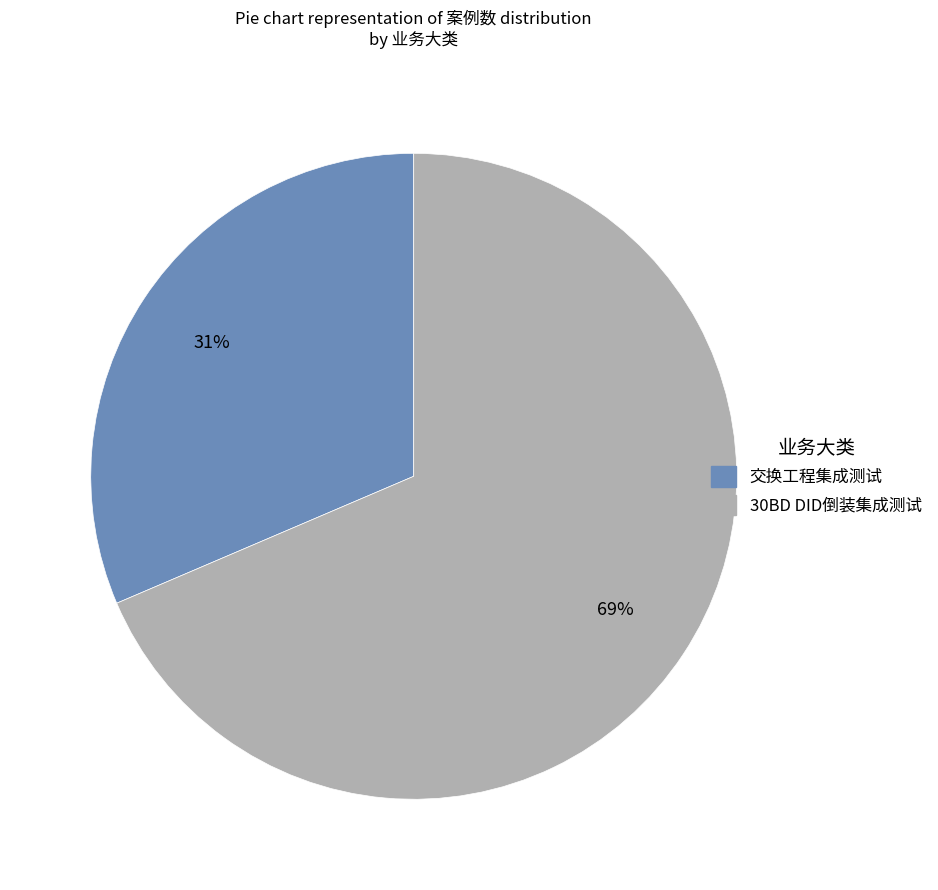

Which has a higher value, 交换工程集成测试 or 30BD DID倒装集成测试?

30BD DID倒装集成测试